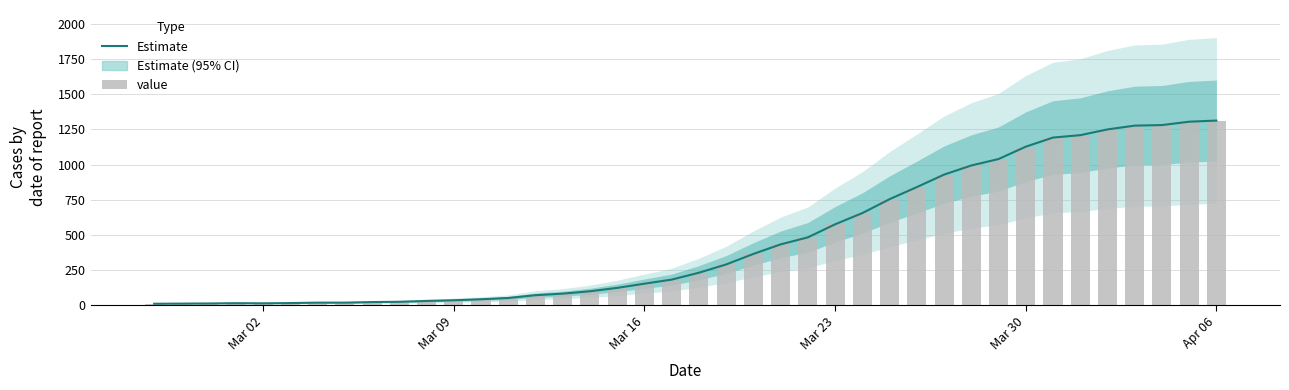

At Mar 16, list the series in order from largest to smallest.

Estimate, value